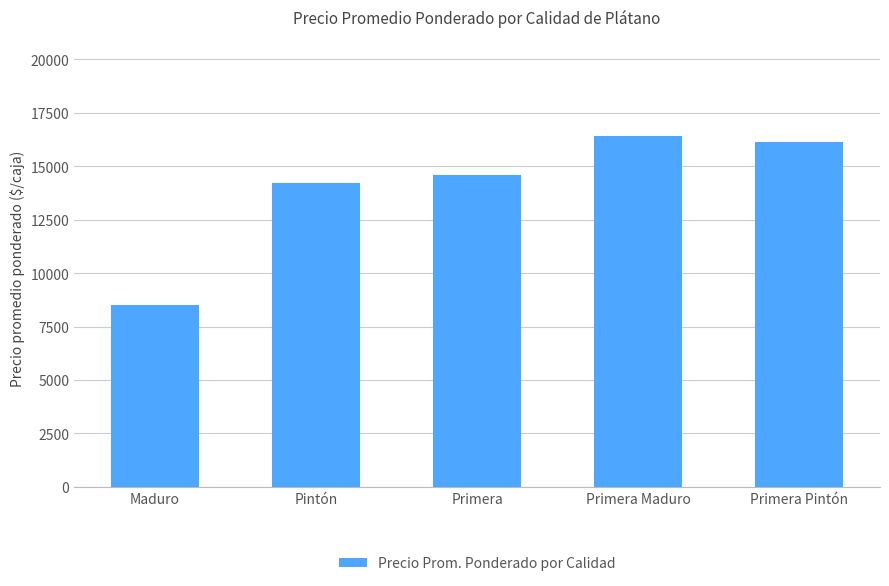

Read the value at Pintón, to the nearest 10.

14210